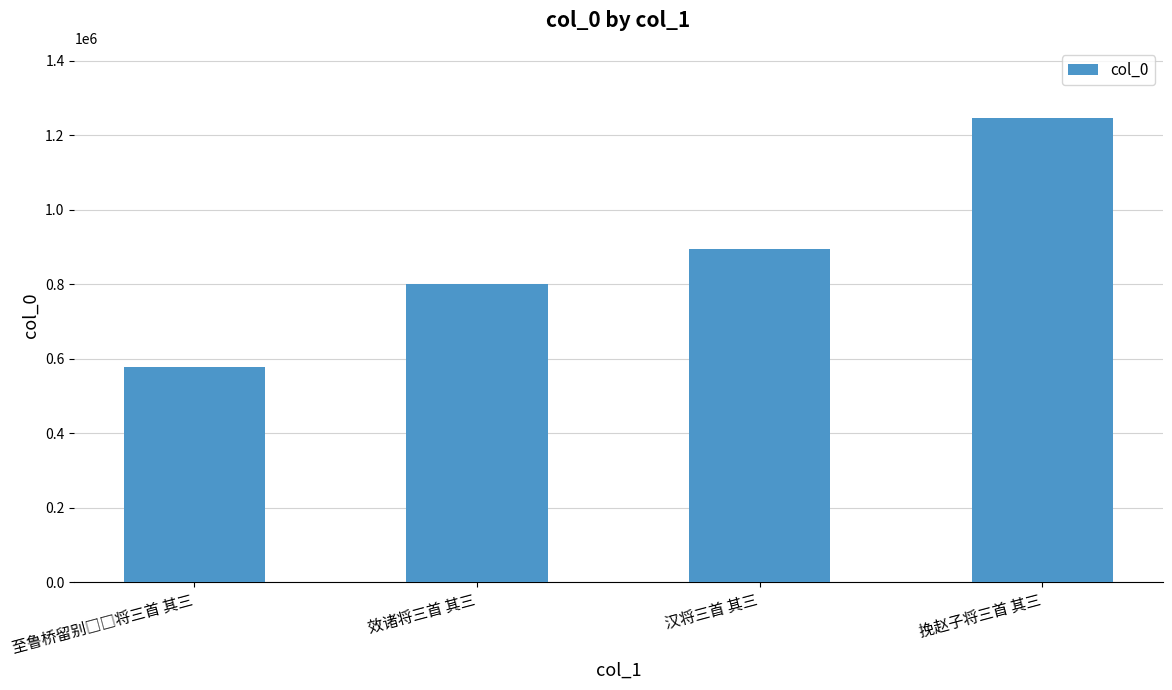

What is the average value?

880011